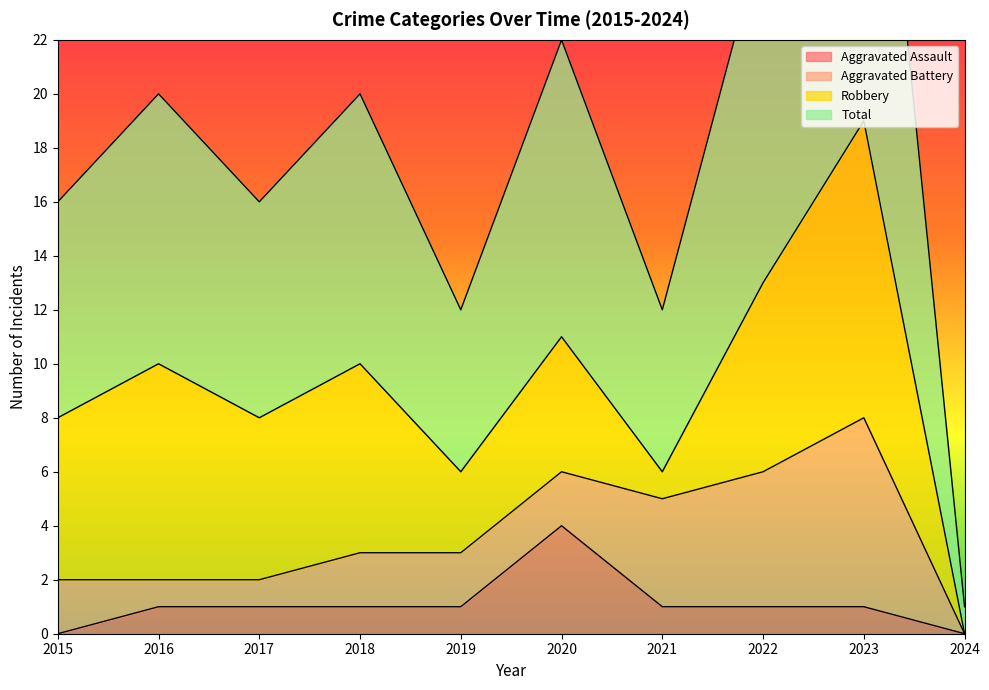

Which series has the widest spread of values?

Total